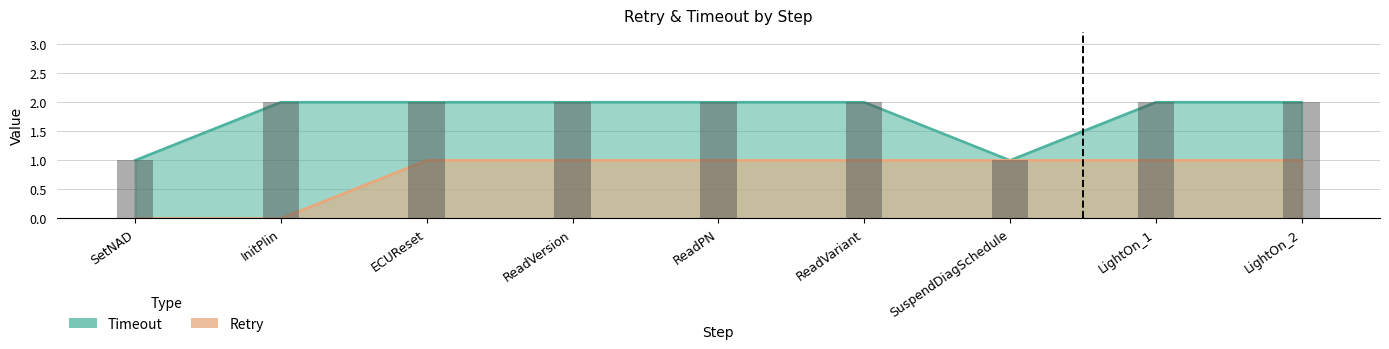

Reading left to right, list all the values displayed in this chart.

Timeout: 1	2	2	2	2	2	1	2	2
Retry: 0	0	1	1	1	1	1	1	1